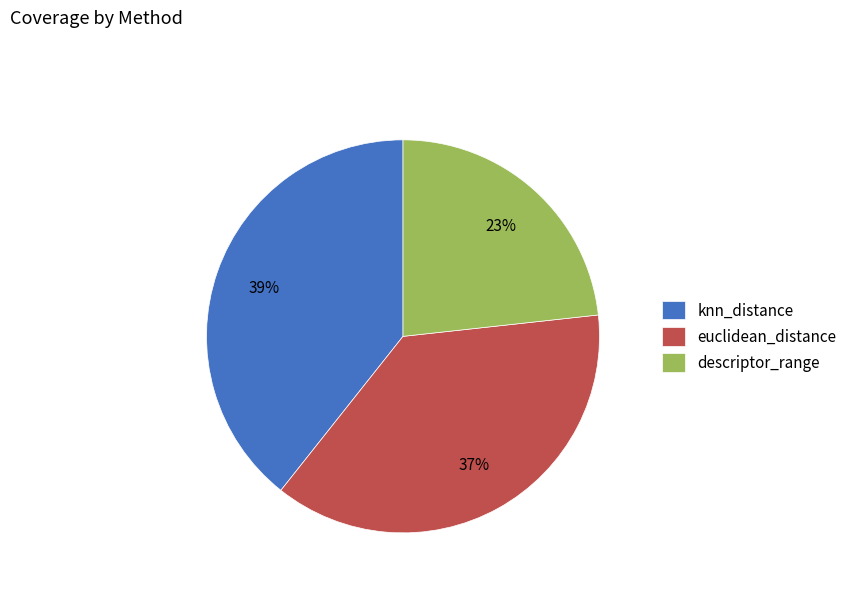

To the nearest percent, what is the combined percentage of knn_distance and descriptor_range?

63%